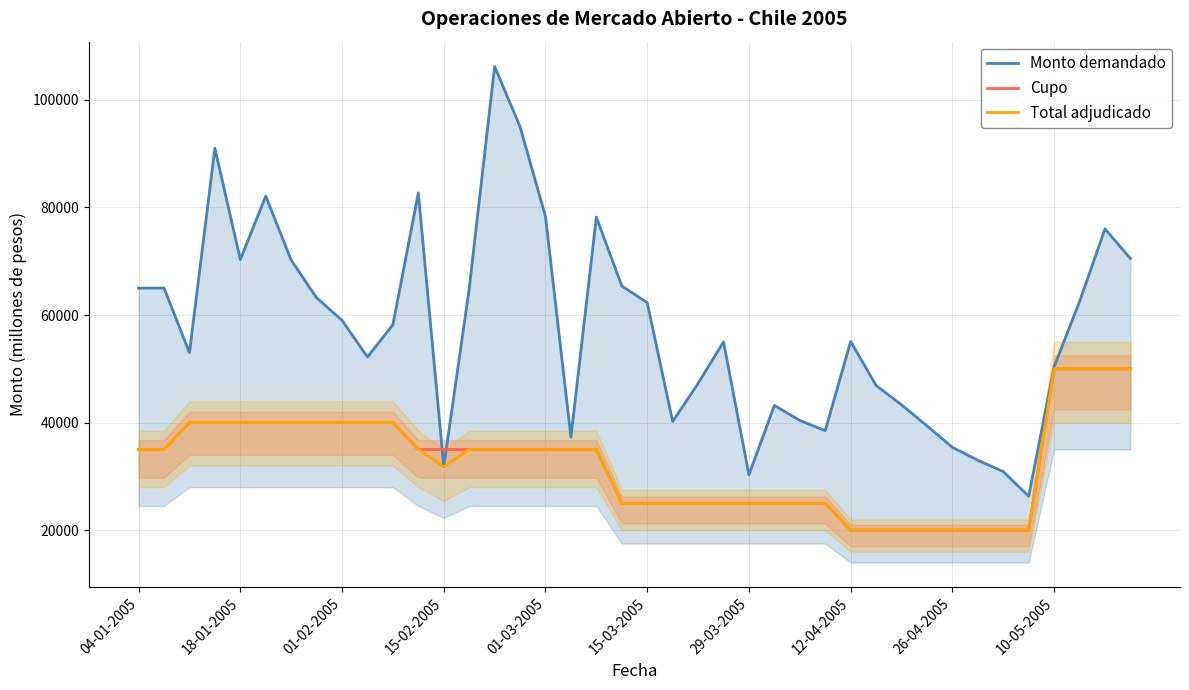

How many distinct data groups are displayed?

3